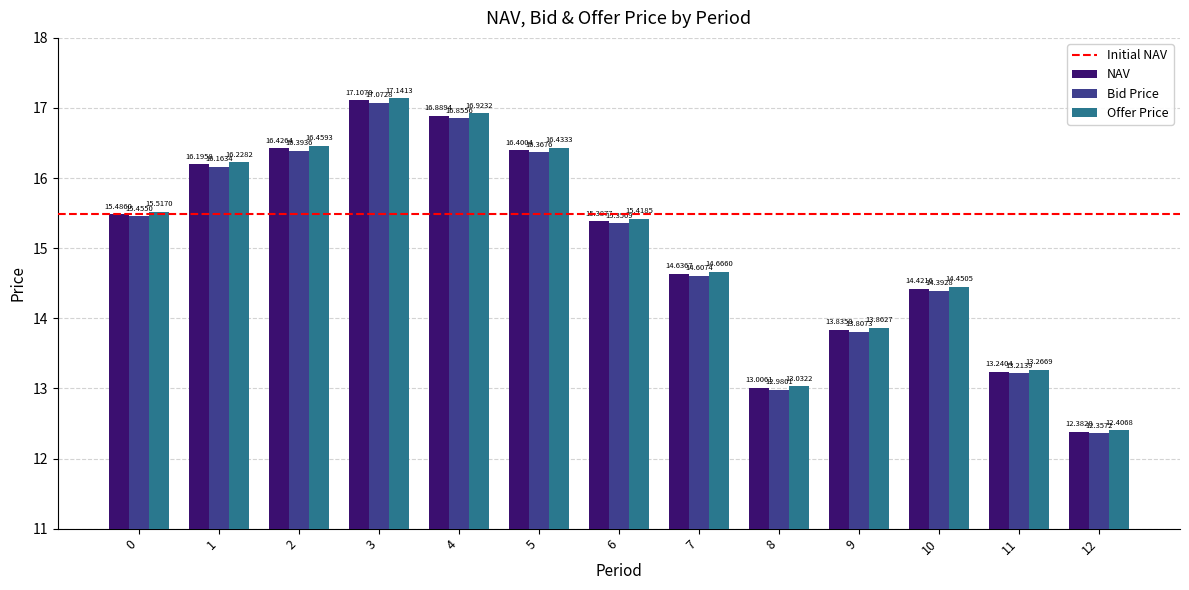

List the series in order of their overall mean, lowest first.

Bid Price, NAV, Offer Price